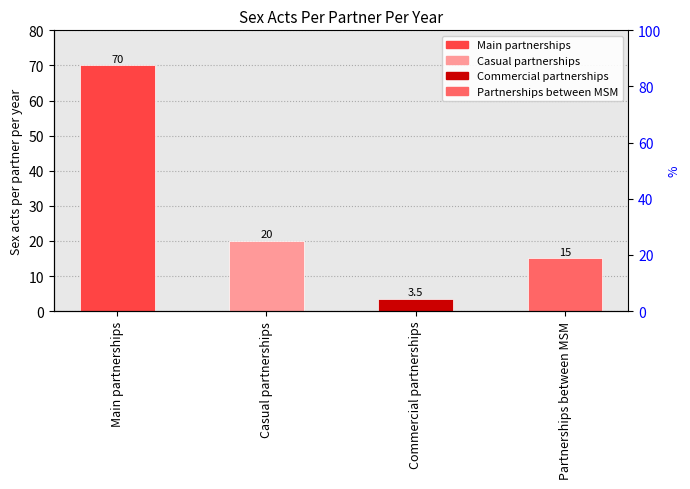

What is the greatest value displayed?

70.0